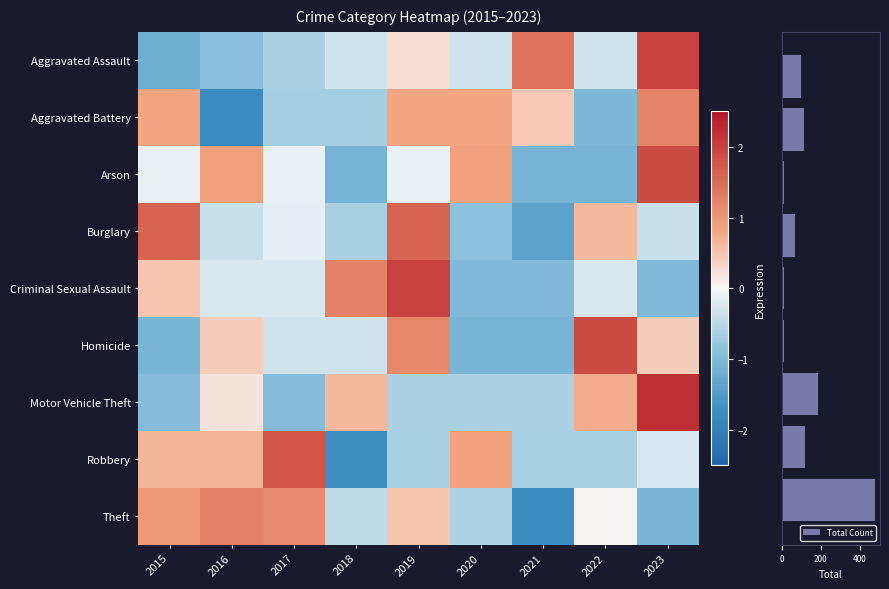

Which series has the widest spread of values?

Total Count